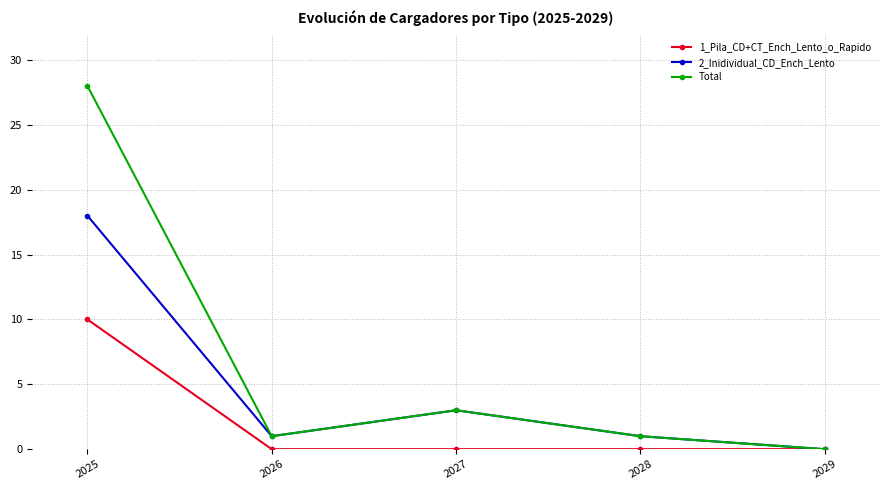

How many series are shown in this chart?

3